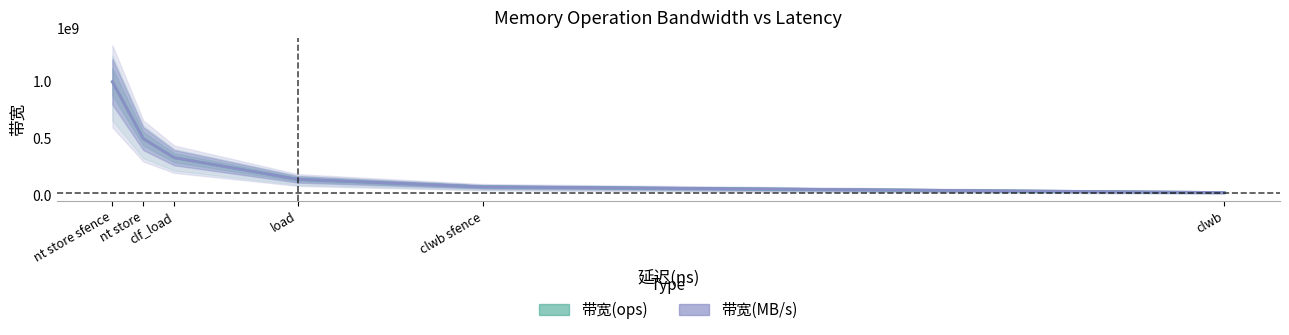

What is the difference between the maximum and minimum values in the 带宽(ops) series?

972972973